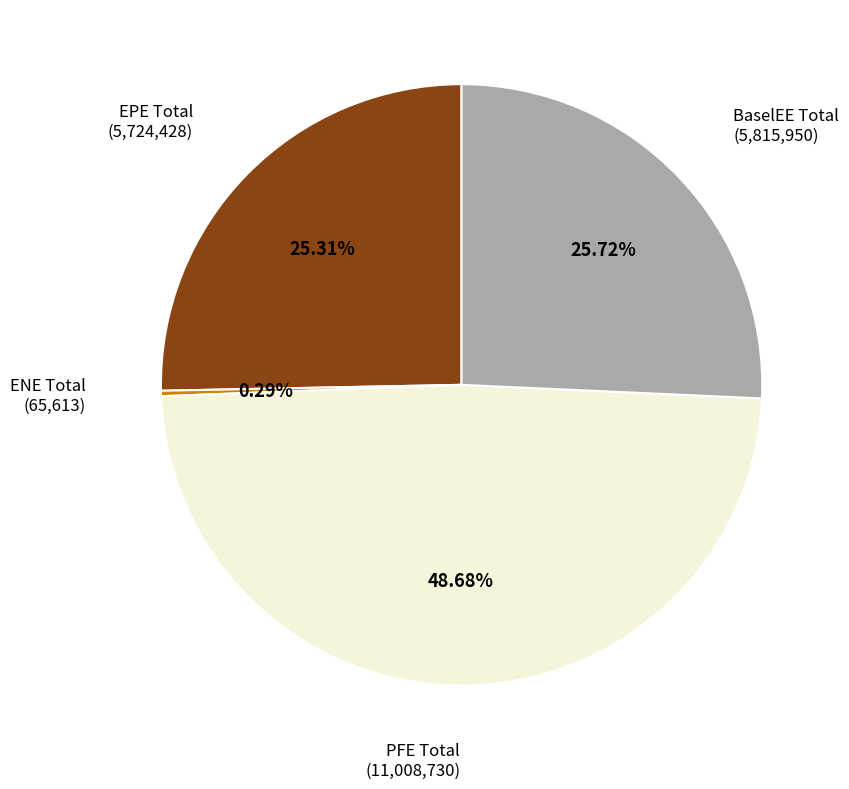

Does any single category account for the majority?

No